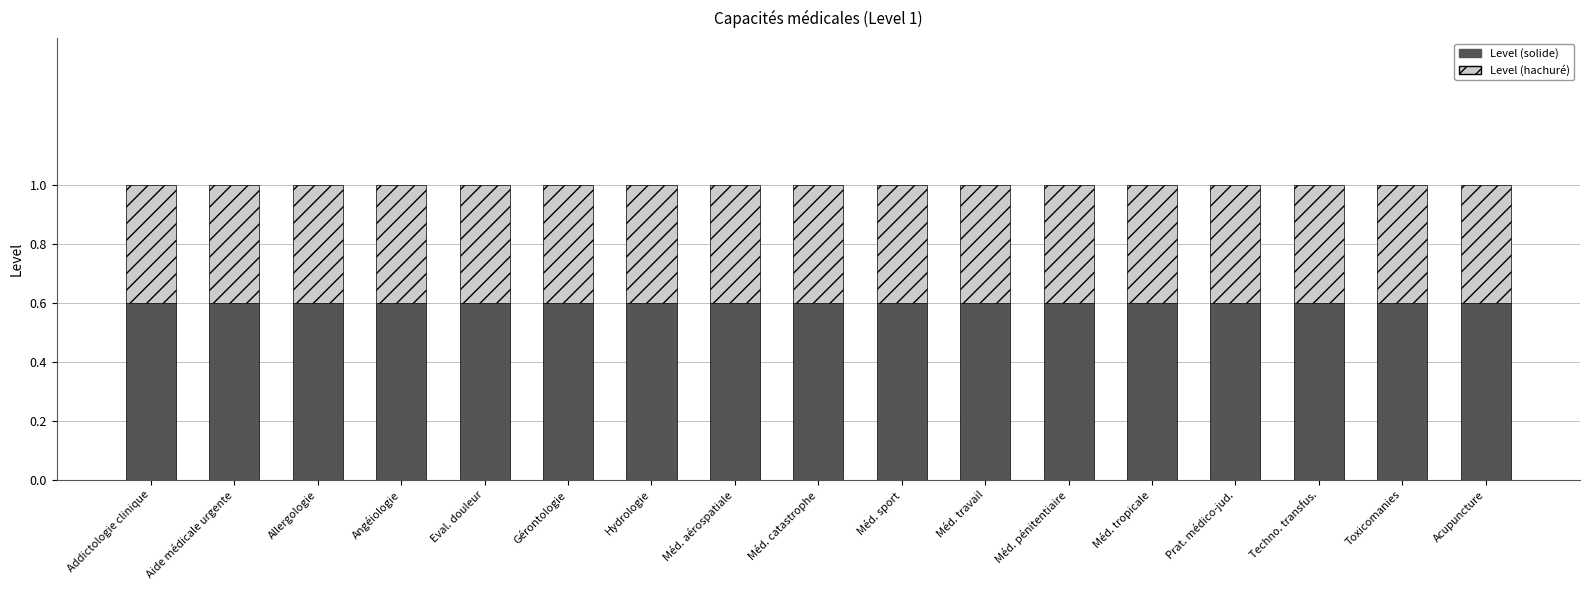

What is the total value across all series at Méd. tropicale?

1.0